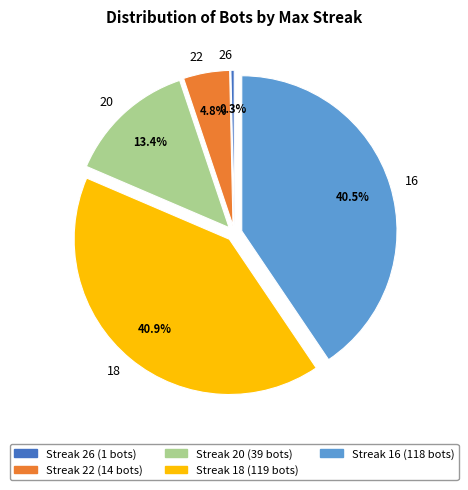

Between 26 and 16, which is larger?

16